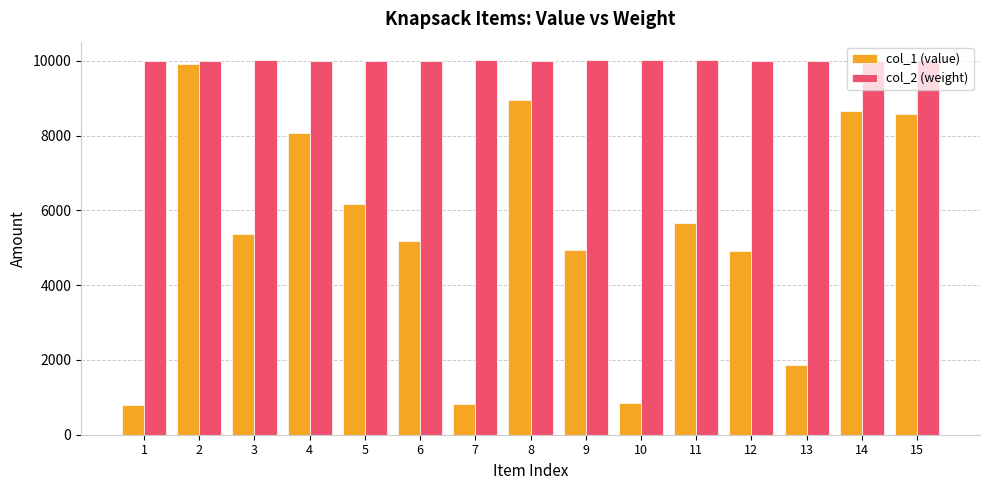

What is the total value across all series at 6?

15175